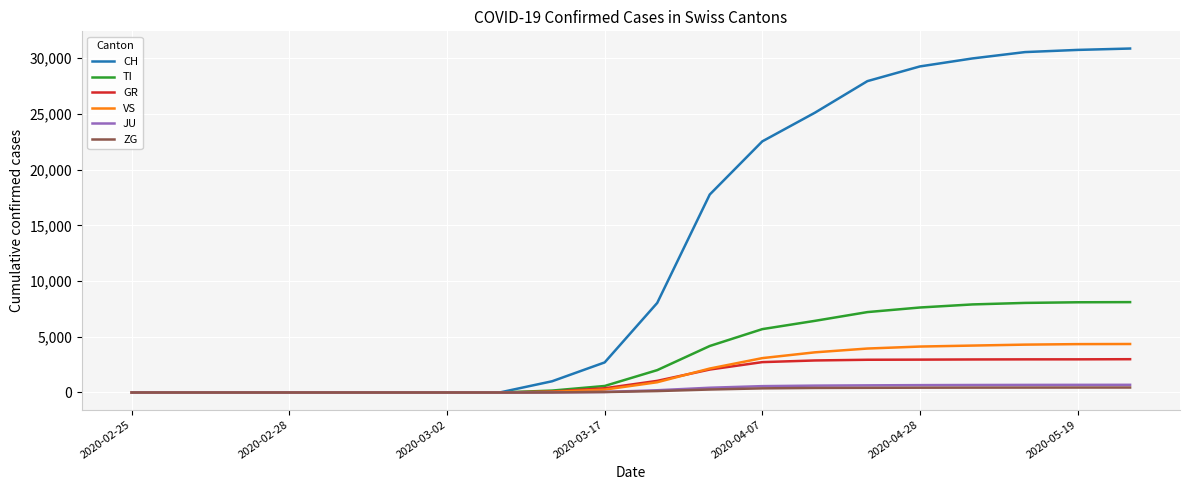

Which series has the largest range (max minus min)?

CH